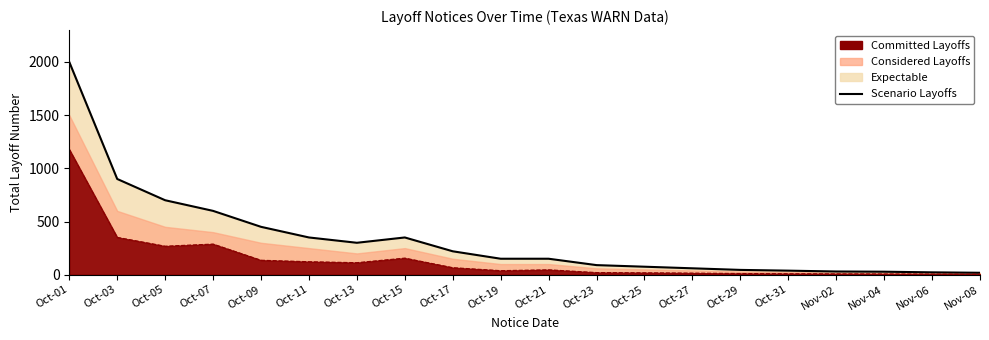

Which label corresponds to the smallest value in the chart?

Nov-08